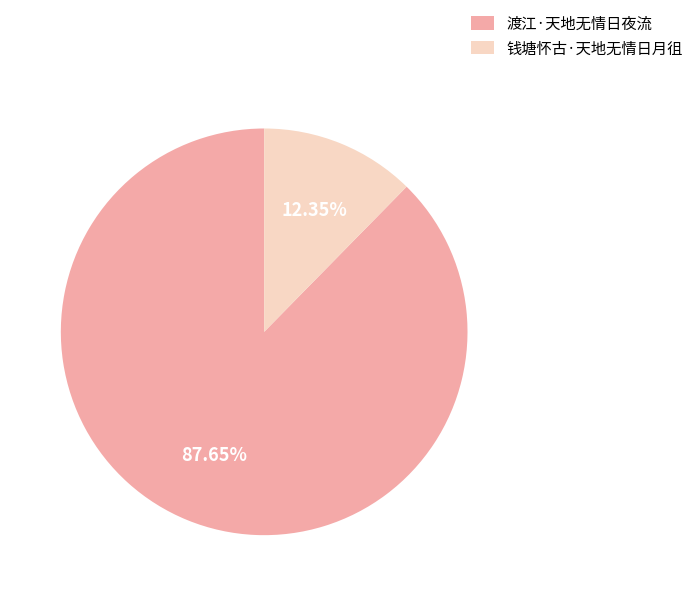

True or false: 钱塘怀古·天地无情日月徂 accounts for 5% of the total.

False